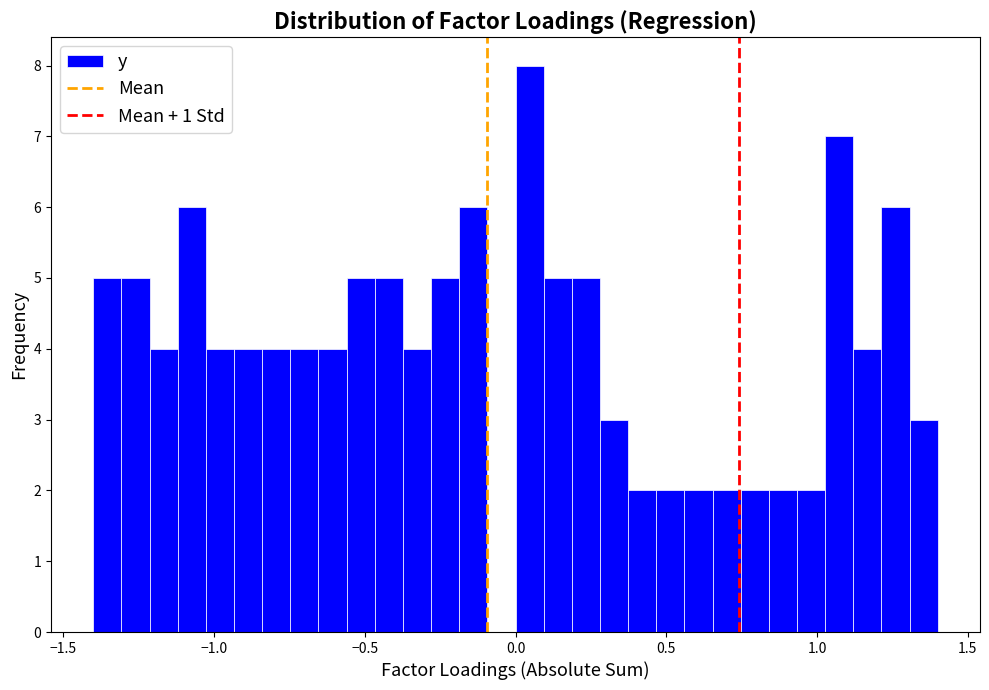

Read against the x-axis, roughly where is the centre of the tallest bar?

0.05